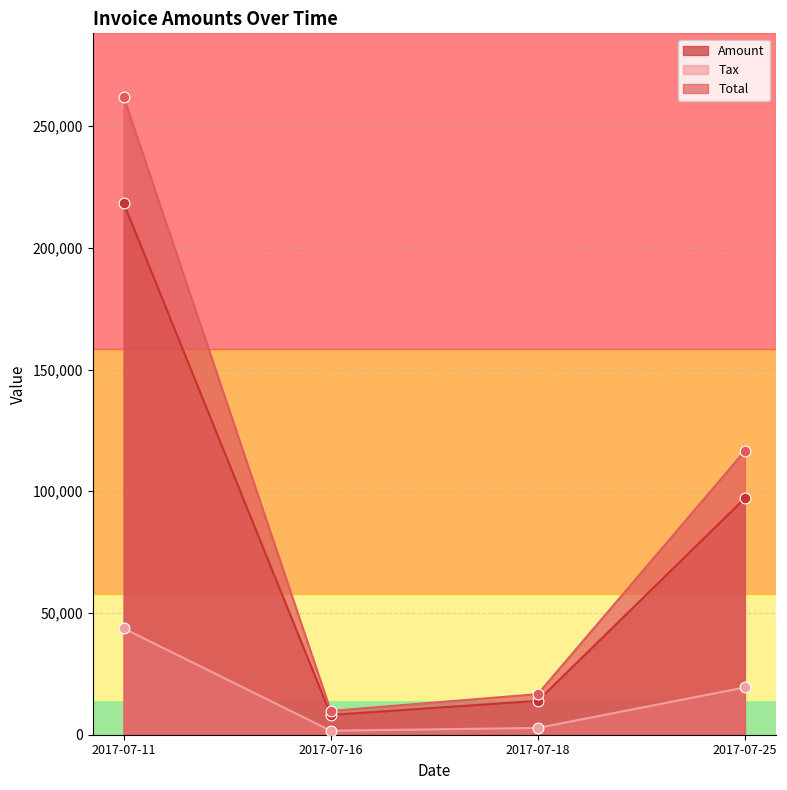

At how many categories does at least one series exceed 129075?

1